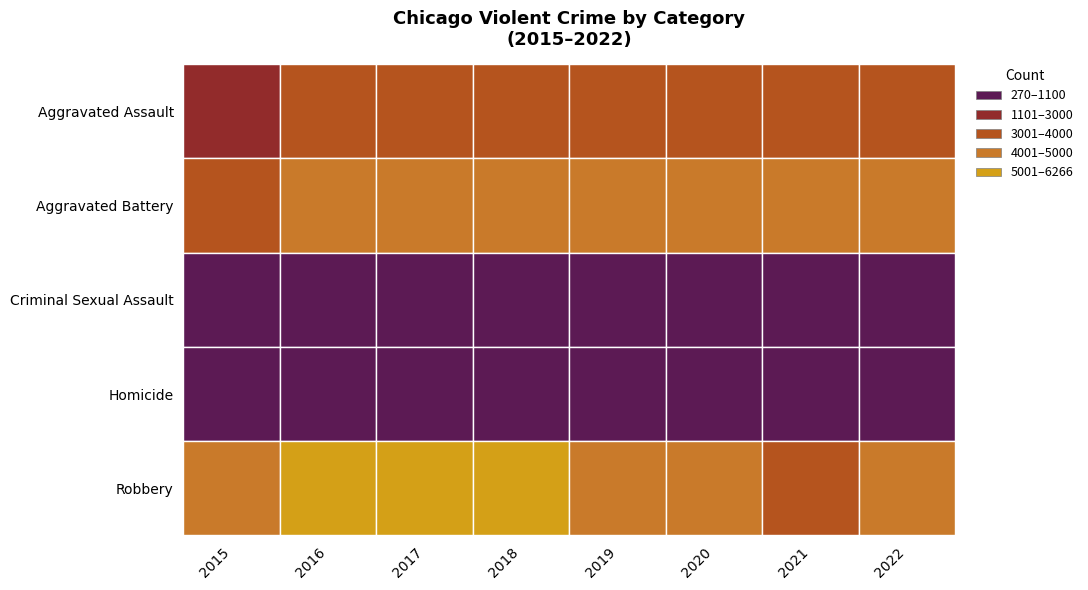

The Homicide series shows 165 at 2015. True or false?

False